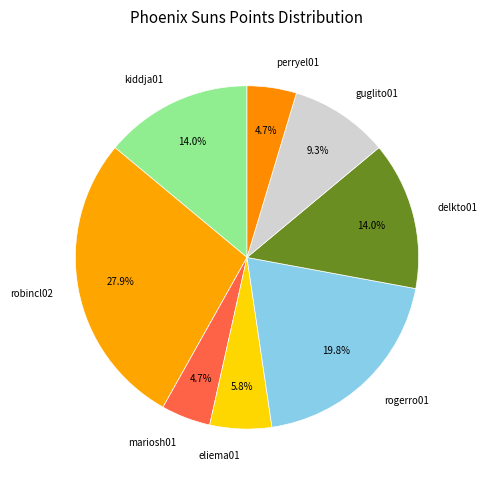

Is it true that kiddja01 is 27% of the pie?

False